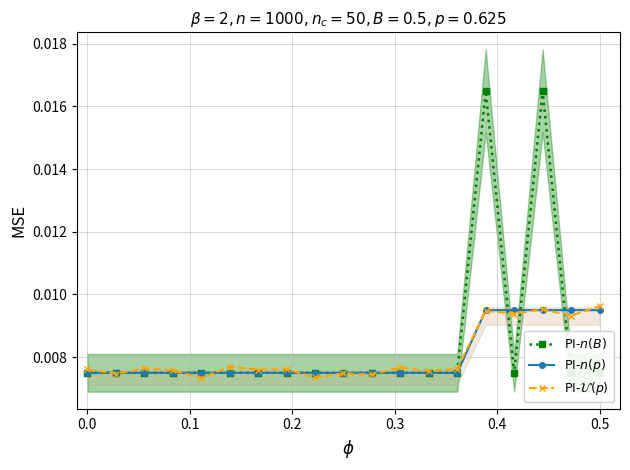

Which series has the largest total across all categories?

PI-$n(B)$